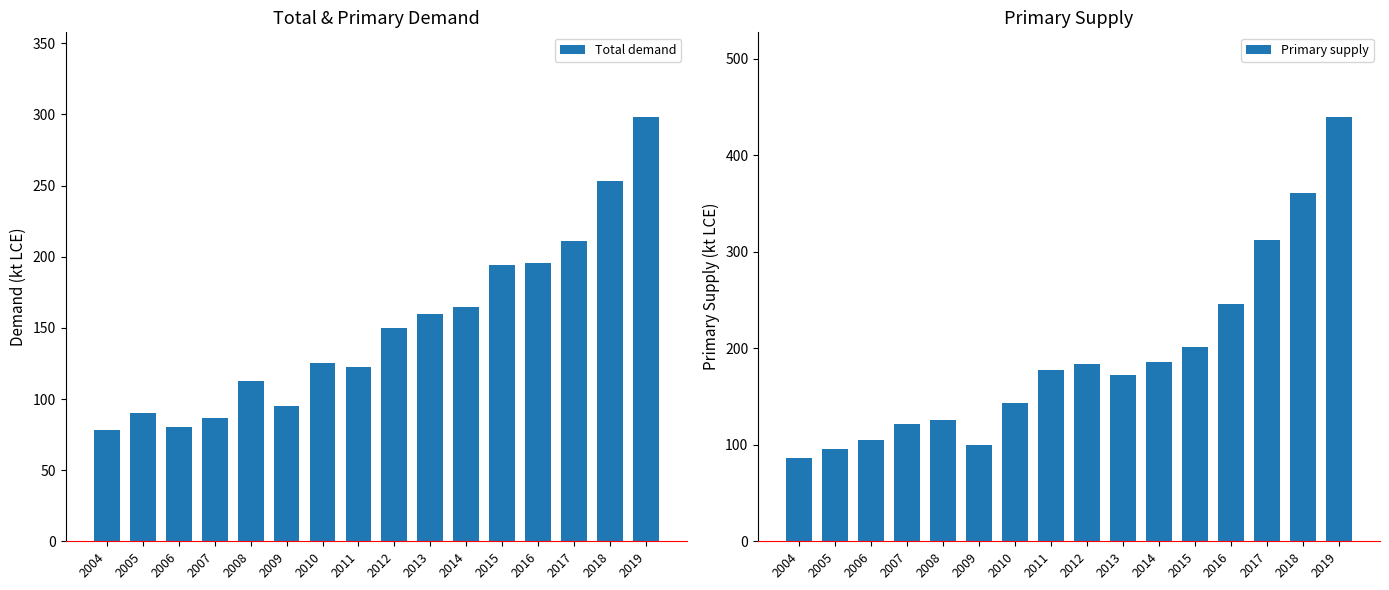

At how many categories does at least one series exceed 259?

3